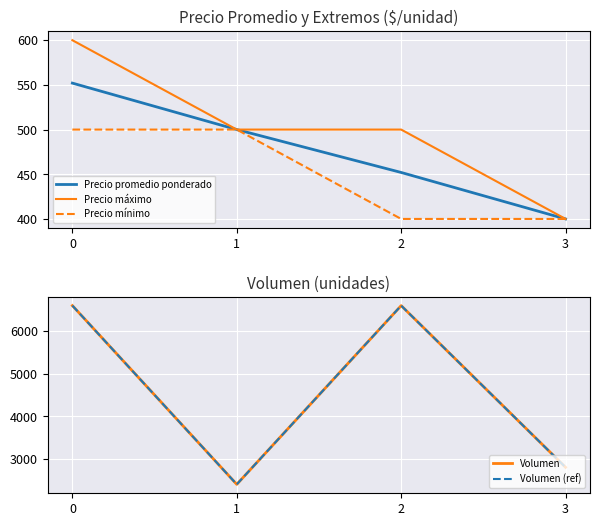

How many lines are shown in the chart?

5